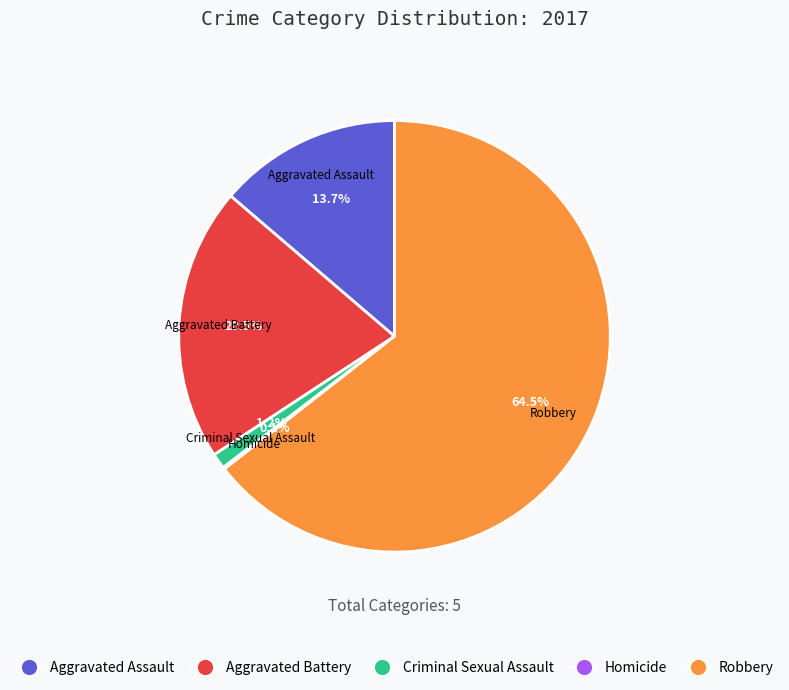

Which category has the biggest portion of the pie?

Robbery